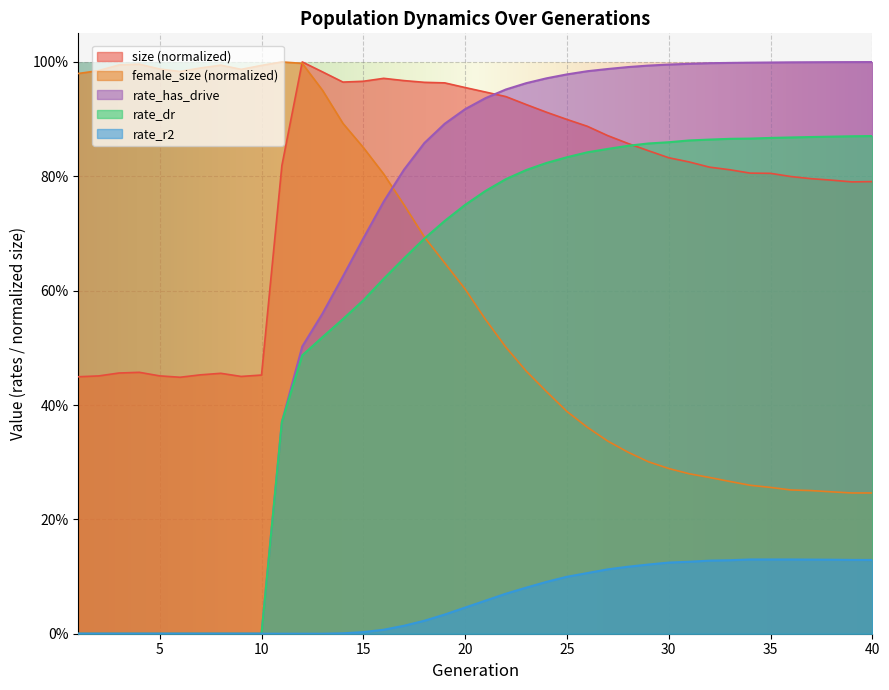

What are all the series names shown in the legend?

size (normalized), female_size (normalized), rate_has_drive, rate_dr, rate_r2